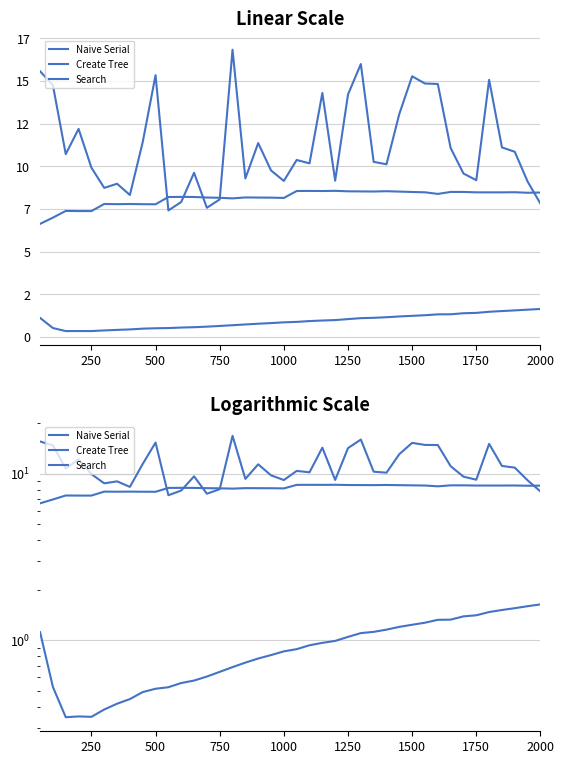

Does the chart have visible grid lines?

Yes